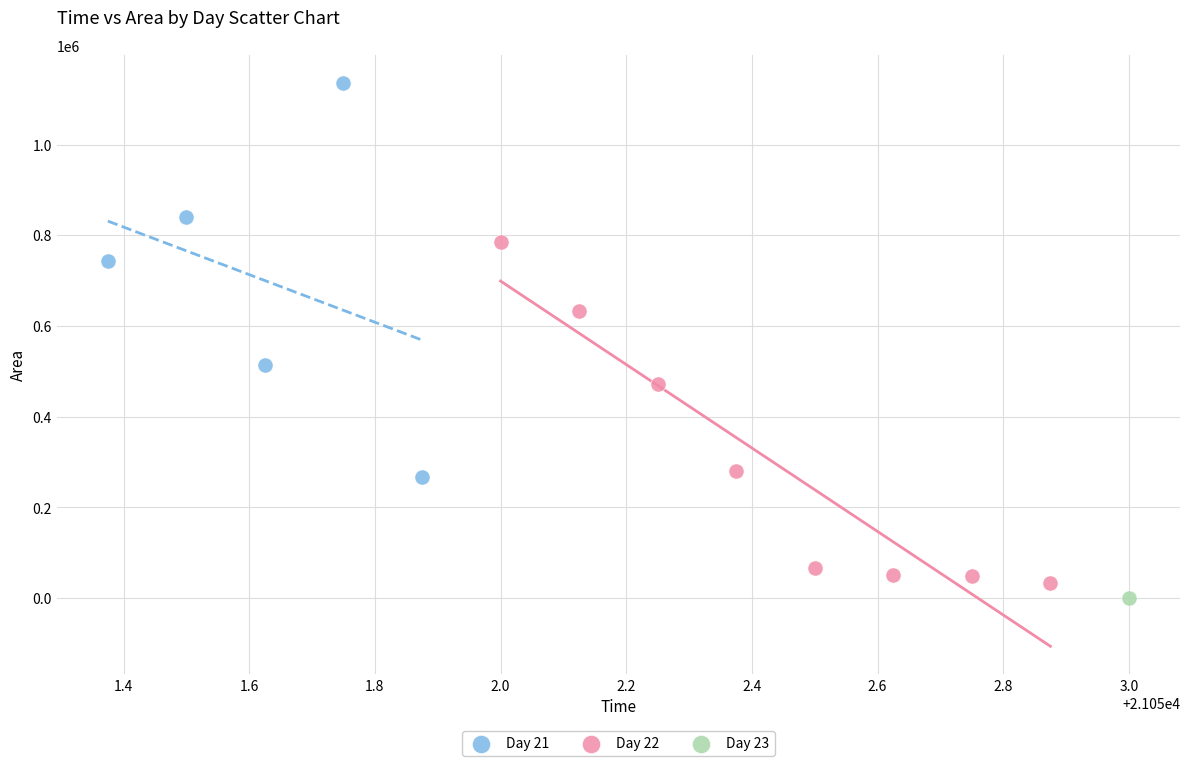

What are all the series names shown in the legend?

Day 21, Day 22, Day 23